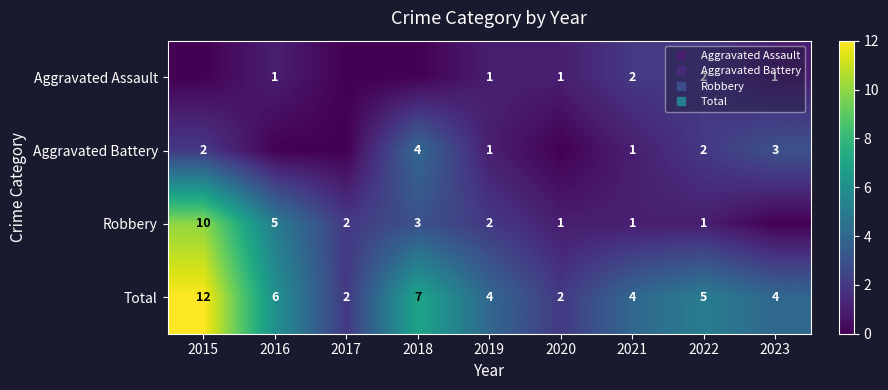

The Robbery series shows 1 at 2022. True or false?

True